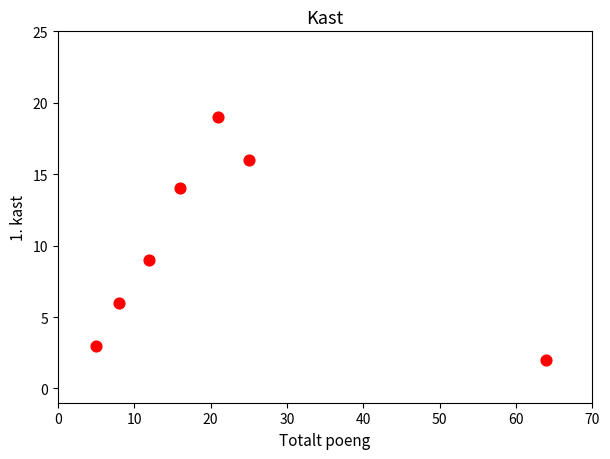

What Y value in the scatter plot is closest to 10?

9